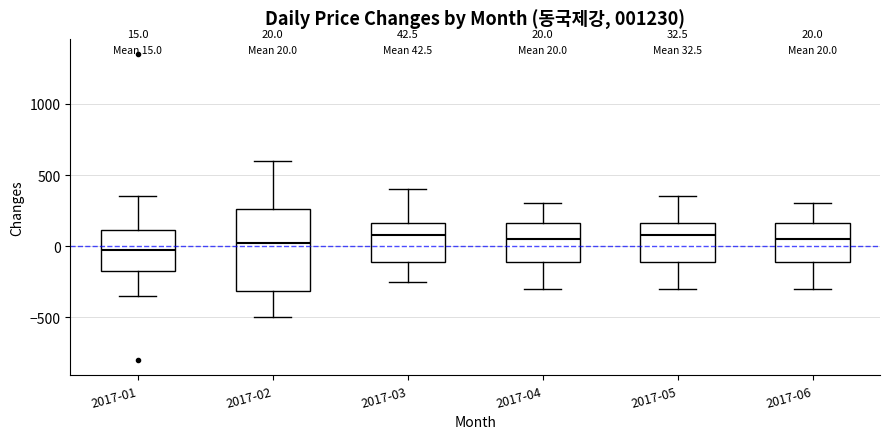

Which box is the tallest, from its lower edge to its upper edge?

2017-02